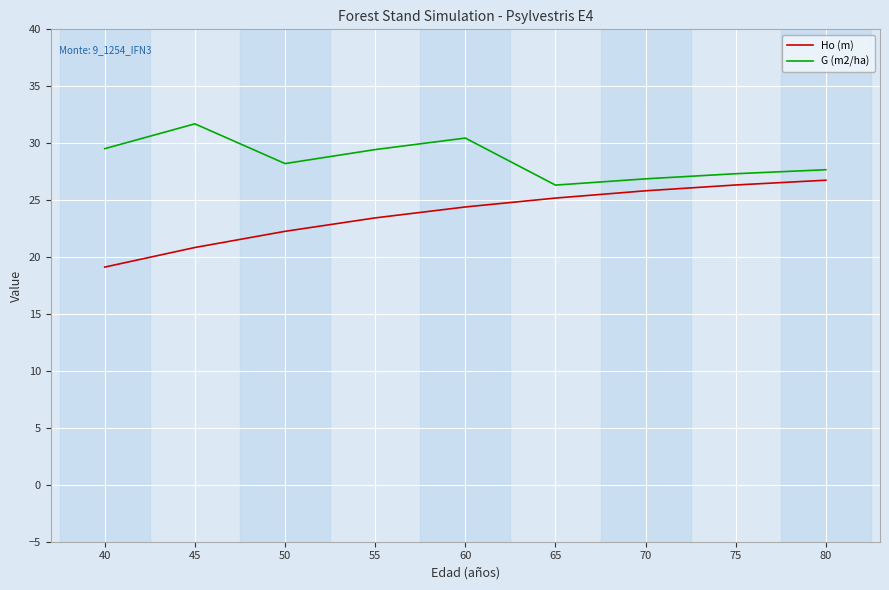

Does the chart have visible grid lines?

Yes